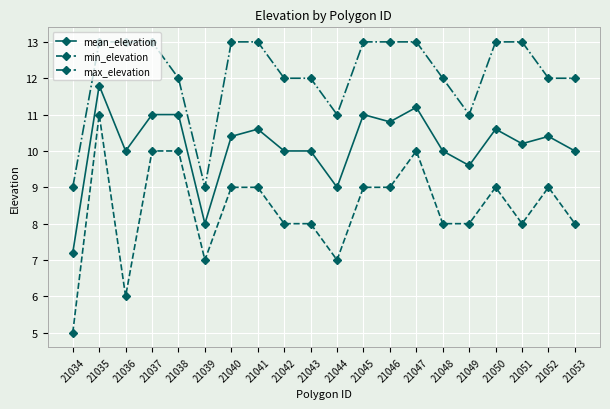

Which series has the largest total across all categories?

max_elevation